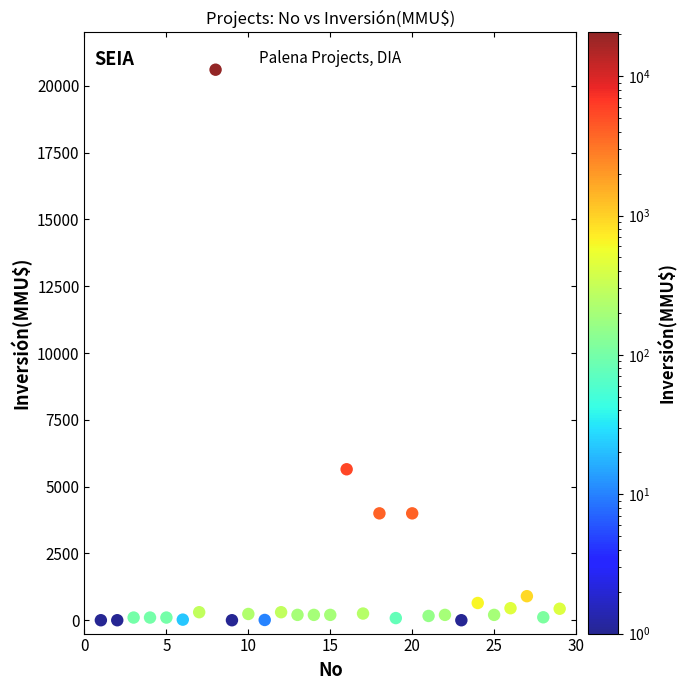

What is the range of X values (max minus min)?

28